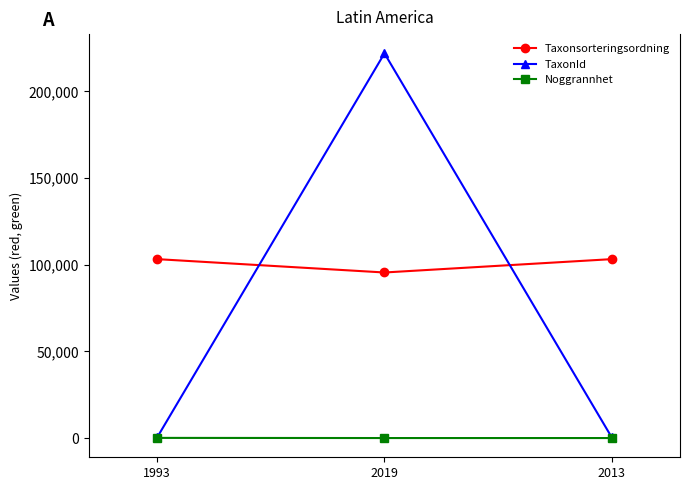

At how many categories does at least one series exceed 127485?

1